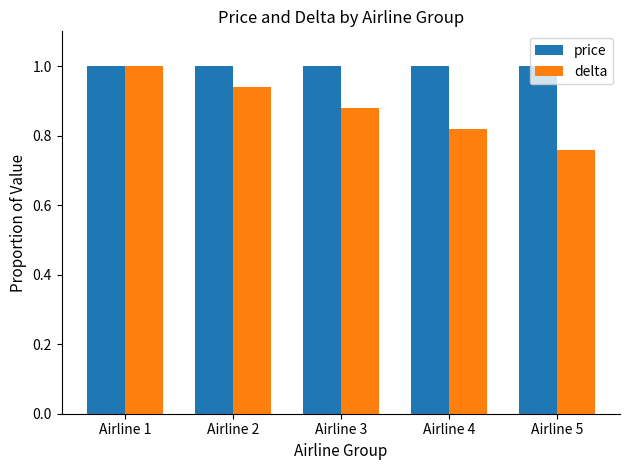

What are all the series names shown in the legend?

price, delta